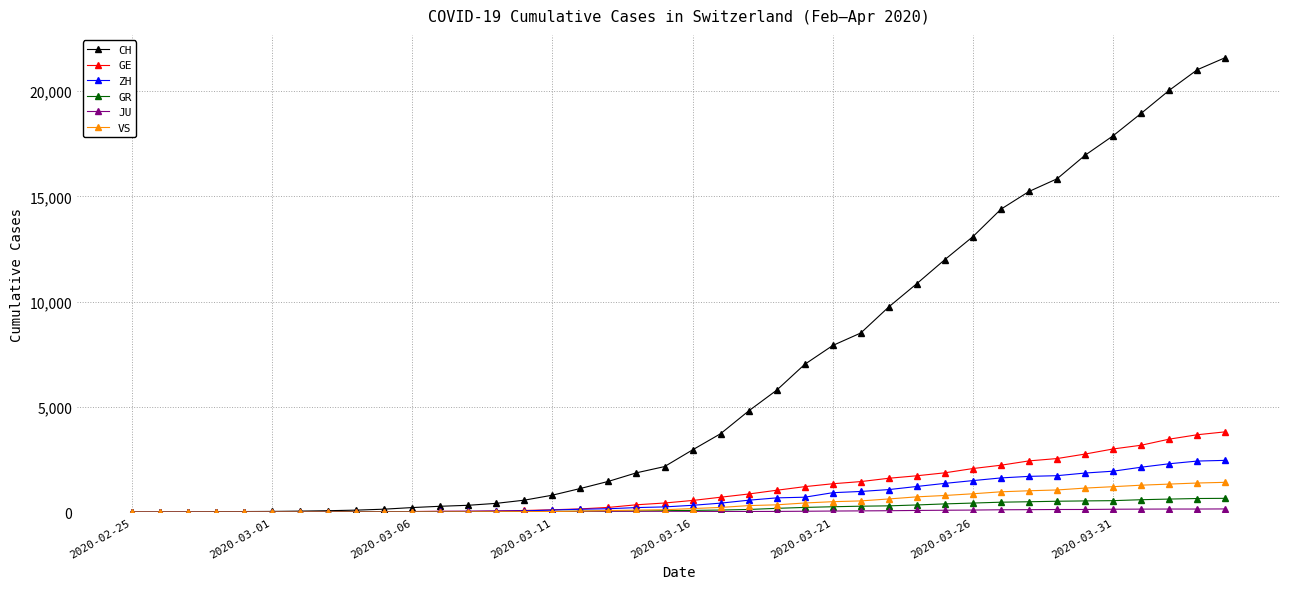

Which series has the largest total across all categories?

CH